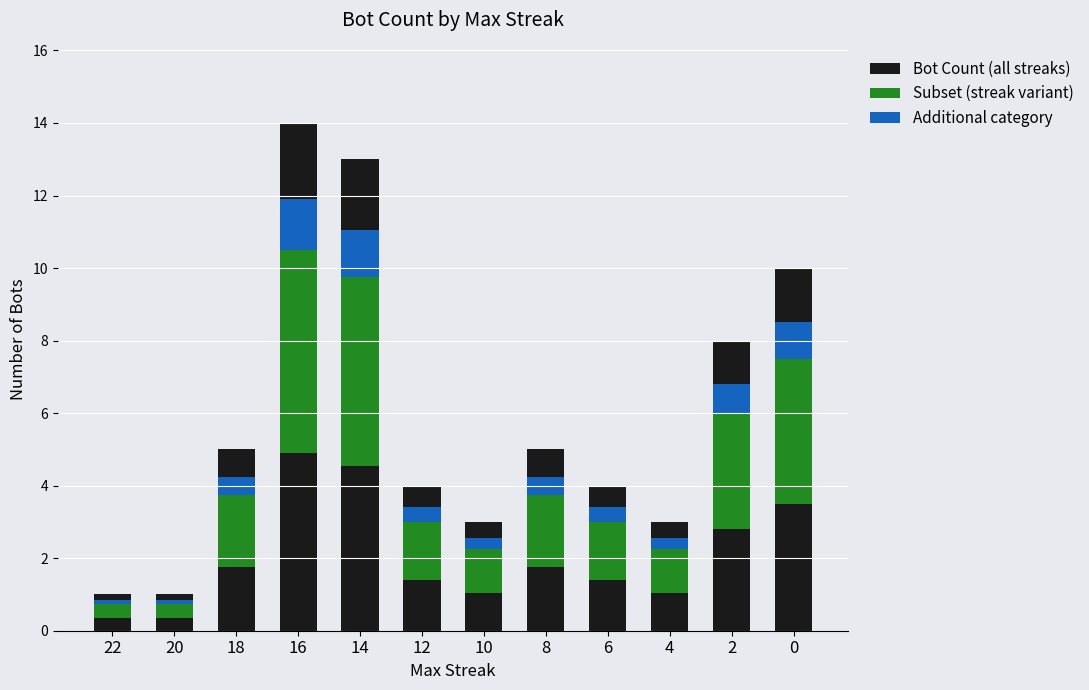

Where does the Bot Count (all streaks) series first go above 5?

16